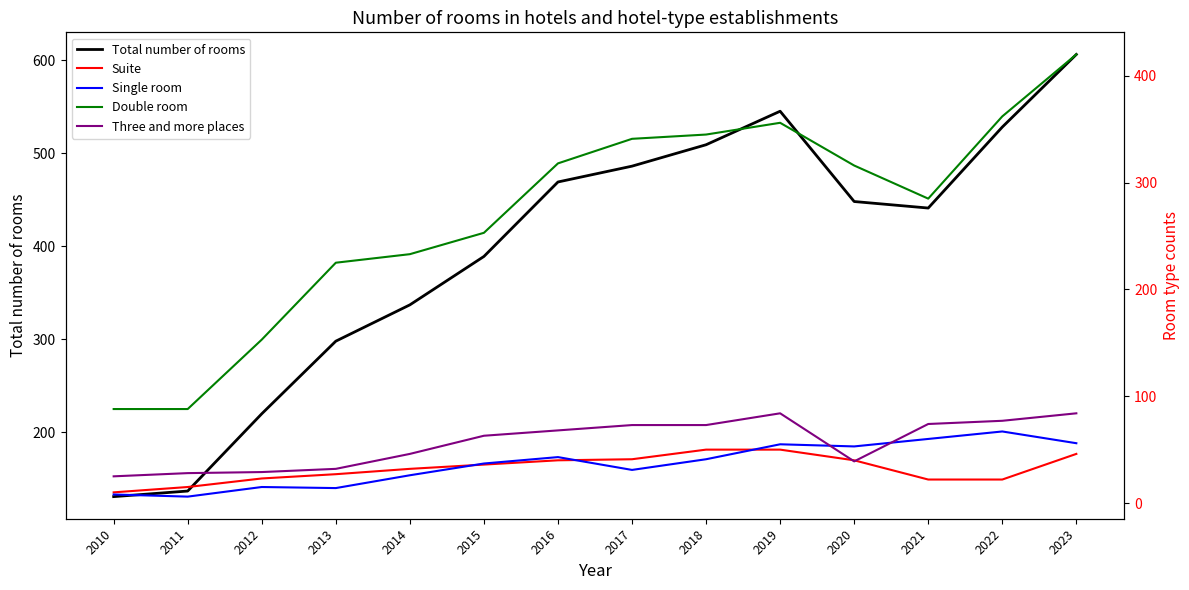

How many distinct data groups are displayed?

5